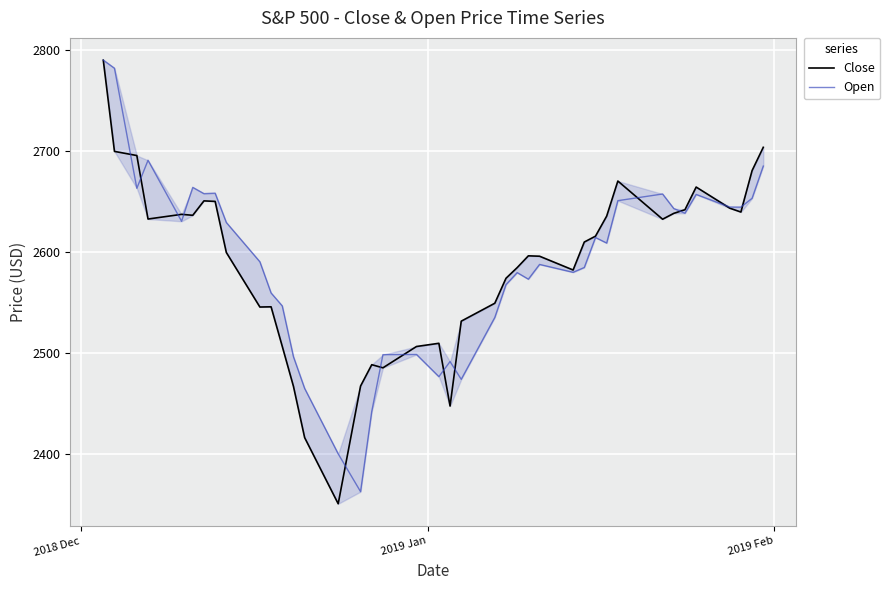

The value of Open at 4 is 4334.0. True or false?

False